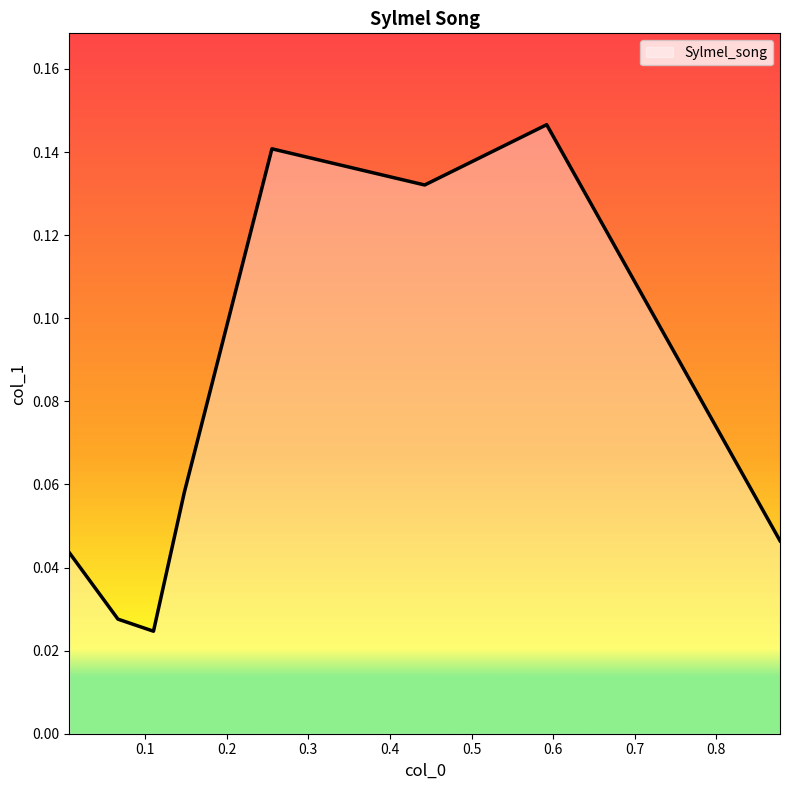

Does the chart have visible grid lines?

No